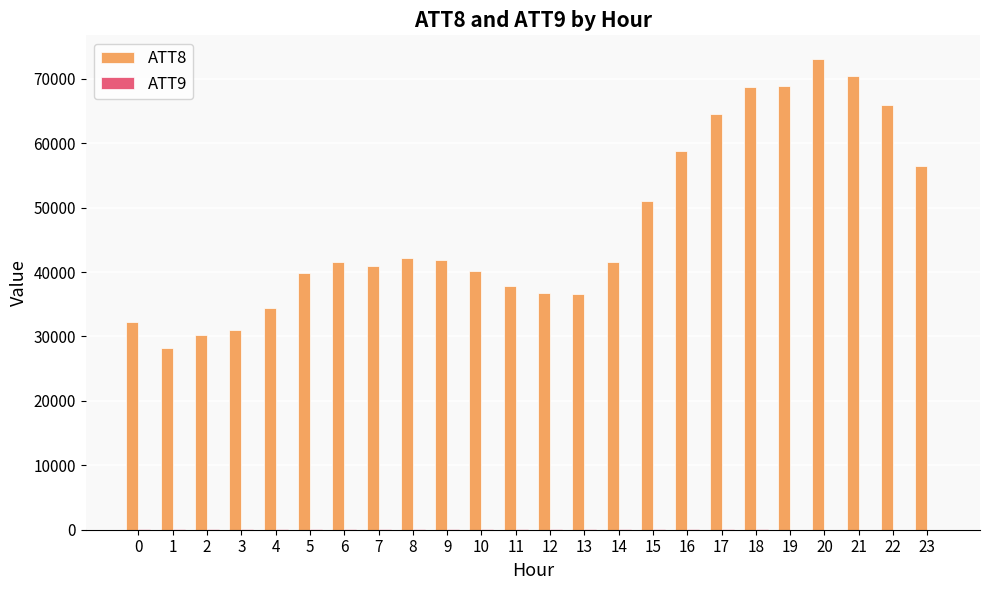

What is the sum of the ATT8 values at 13 and 15?

87700.0